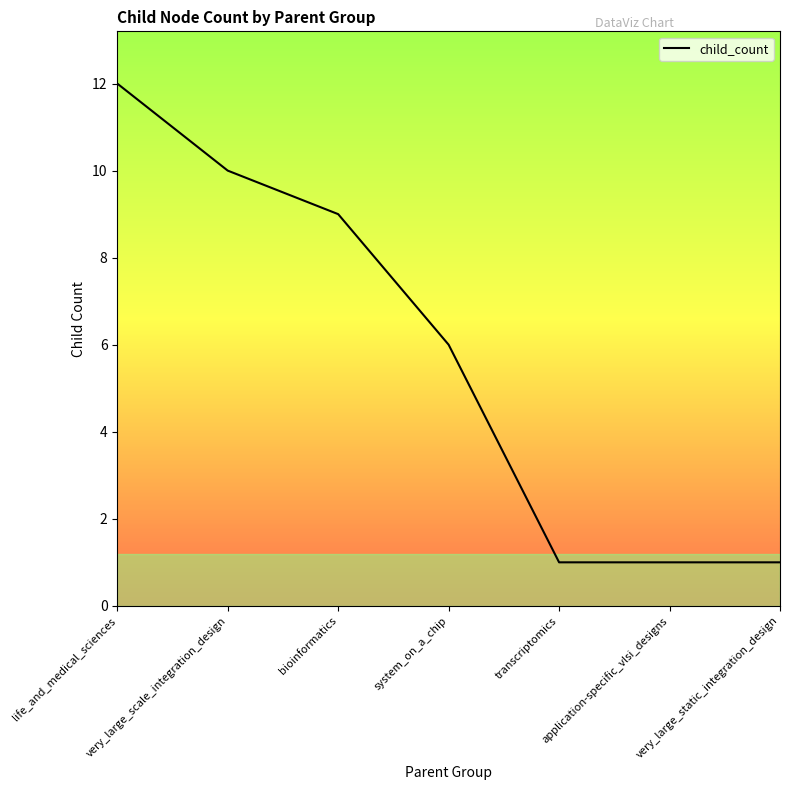

The value at bioinformatics is 3. True or false?

False